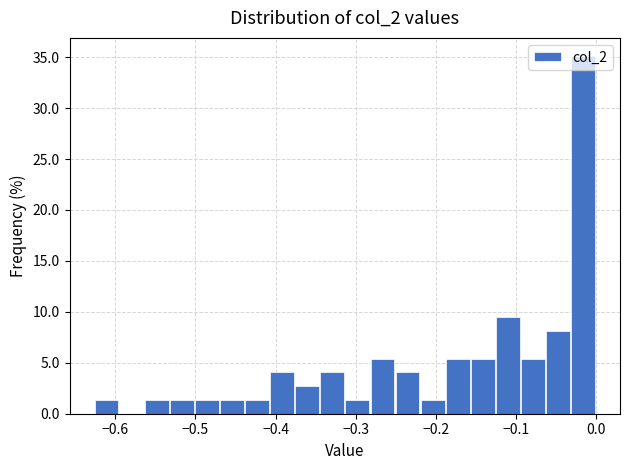

Read against the x-axis, roughly where is the centre of the tallest bar?

-0.02